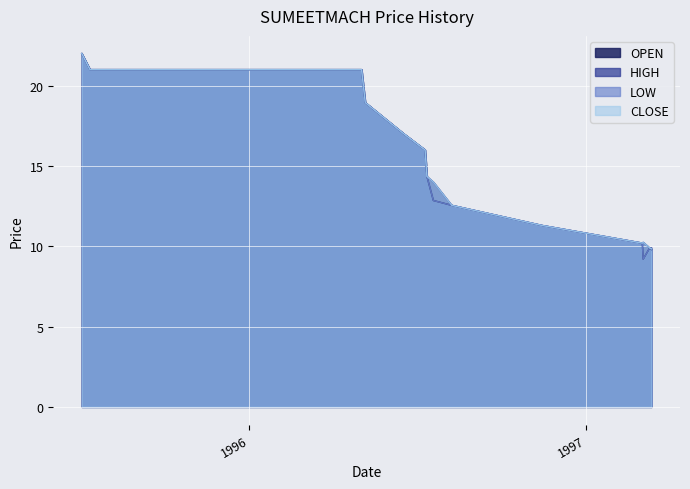

Reading left to right, transcribe all the data shown in this chart.

OPEN: 1995-07-03=22.0	1995-07-12=21.0	1996-05-02=21.0	1996-05-06=18.9	1996-06-17=17.0	1996-07-10=16.0	1996-07-12=14.3	1996-07-19=12.8	1996-08-08=12.6	1996-11-14=11.3	1997-03-03=10.2	1997-03-04=9.2	1997-03-11=9.9	1997-03-13=9.8
HIGH: 1995-07-03=22.0	1995-07-12=21.0	1996-05-02=21.0	1996-05-06=18.9	1996-06-17=17.0	1996-07-10=16.0	1996-07-12=14.3	1996-07-19=14.0	1996-08-08=12.6	1996-11-14=11.3	1997-03-03=10.2	1997-03-04=10.2	1997-03-11=9.9	1997-03-13=9.9
LOW: 1995-07-03=22.0	1995-07-12=21.0	1996-05-02=21.0	1996-05-06=18.9	1996-06-17=17.0	1996-07-10=16.0	1996-07-12=14.3	1996-07-19=12.8	1996-08-08=12.6	1996-11-14=11.3	1997-03-03=10.2	1997-03-04=9.2	1997-03-11=9.9	1997-03-13=9.8
CLOSE: 1995-07-03=22.0	1995-07-12=21.0	1996-05-02=21.0	1996-05-06=18.9	1996-06-17=17.0	1996-07-10=16.0	1996-07-12=14.3	1996-07-19=14.0	1996-08-08=12.6	1996-11-14=11.3	1997-03-03=10.2	1997-03-04=10.2	1997-03-11=9.9	1997-03-13=9.8